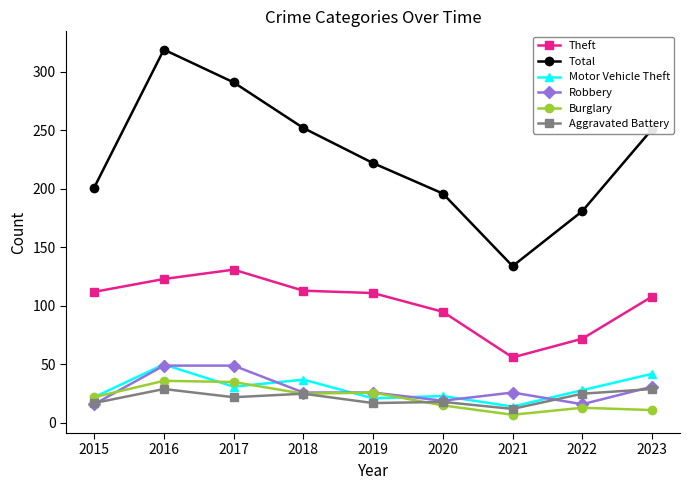

Between 2015 and 2021, which series saw the biggest shift?

Total